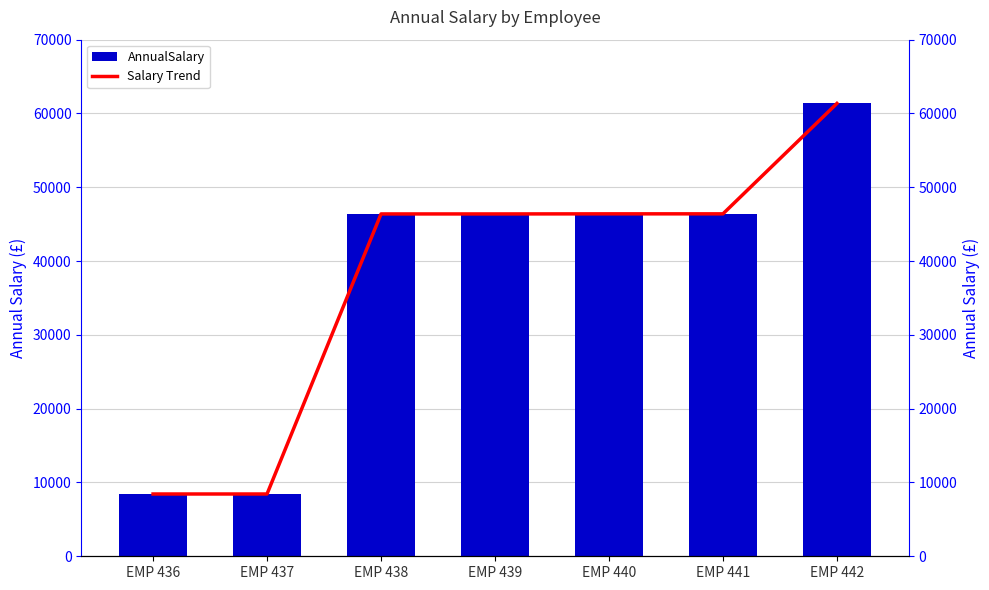

At which category is the sum across all series the highest?

EMP 442